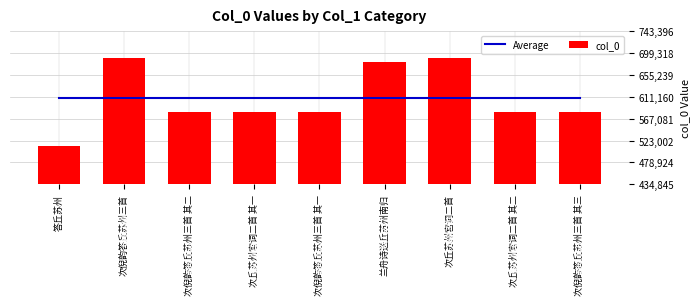

Which has a higher value, 次倪韵答丘苏州三首 其一 or 次倪韵答丘苏州三首 其三?

次倪韵答丘苏州三首 其一